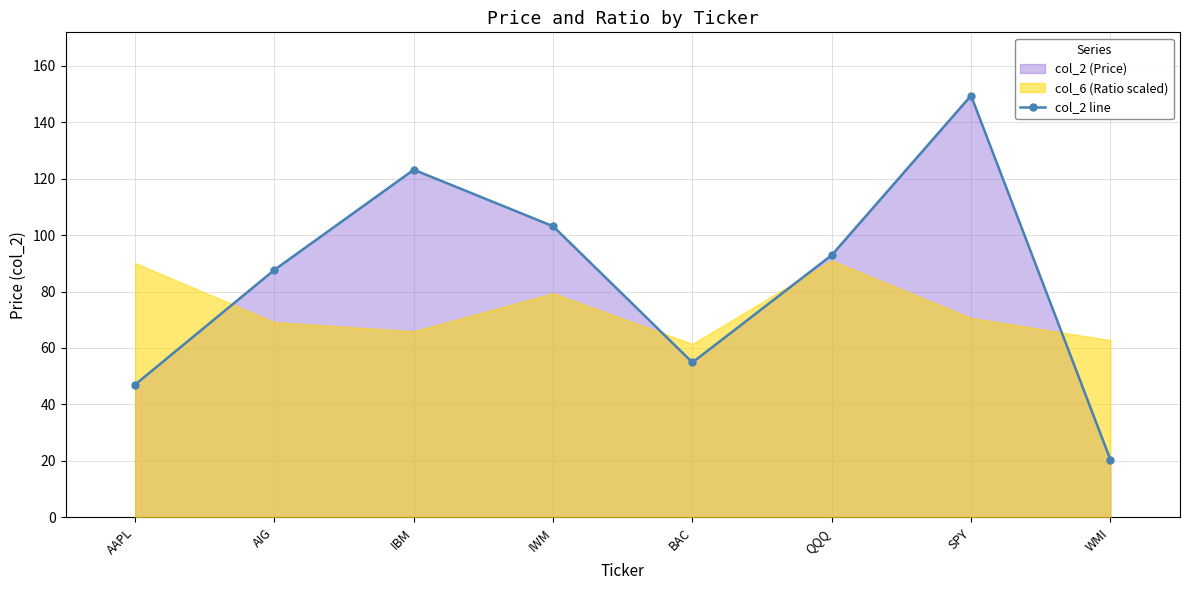

Which has a higher value, AAPL or IBM?

IBM